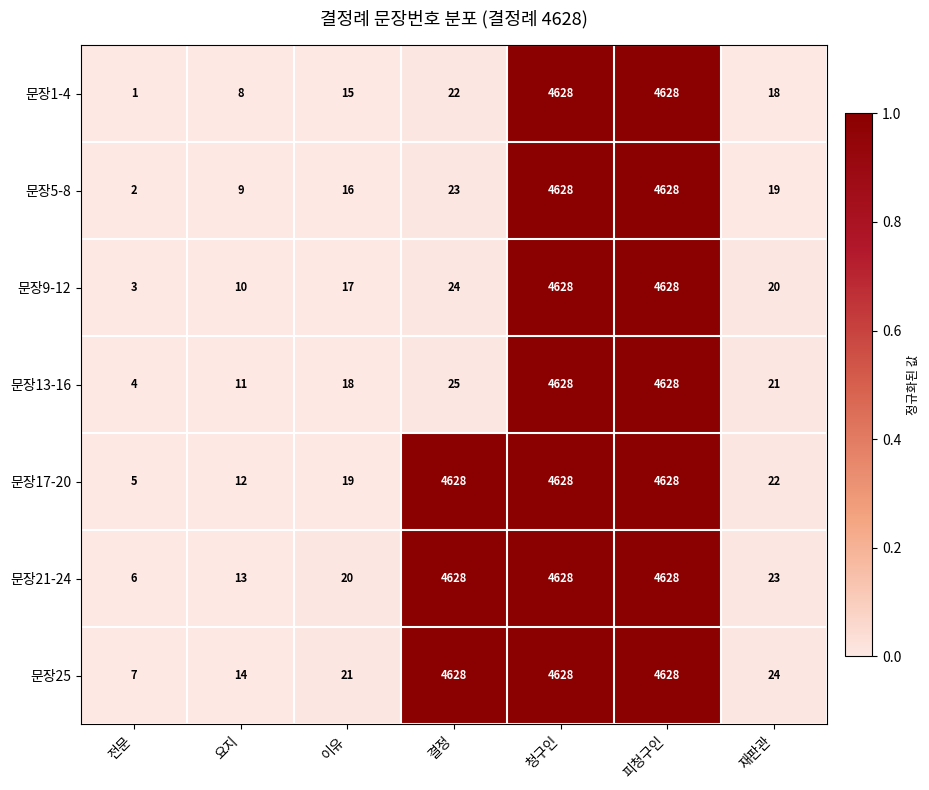

Which series changed the most between 전문 and 결정?

문장17-20